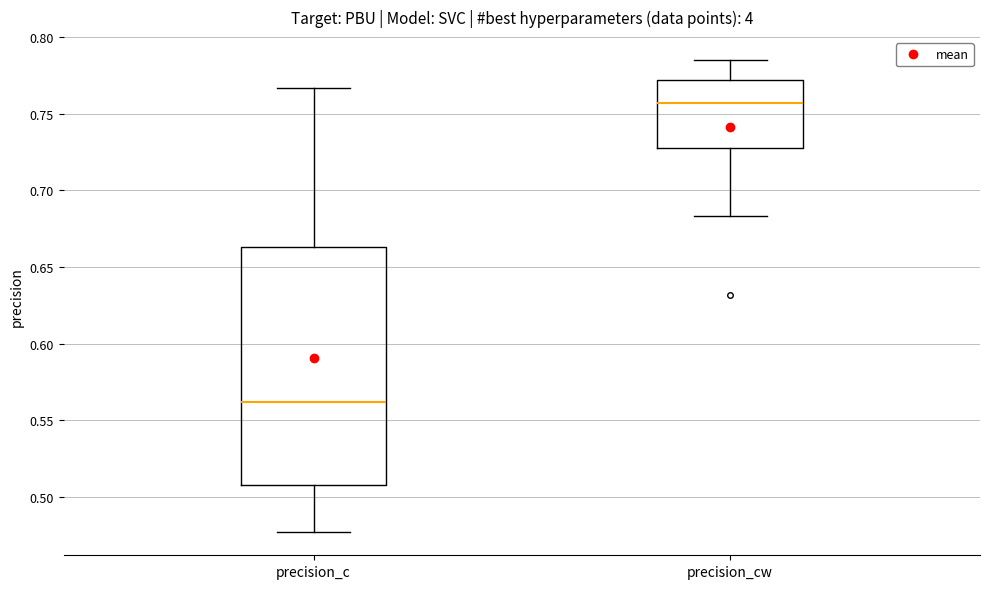

Which box's median line is the lowest?

precision_c